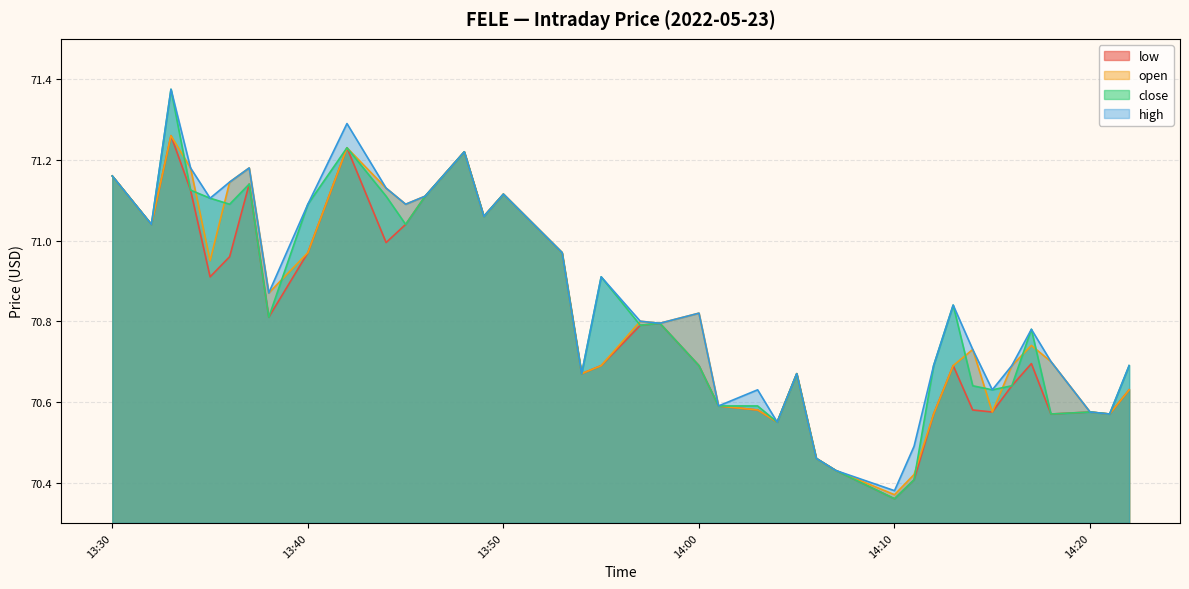

What is the minimum value for high?

70.4